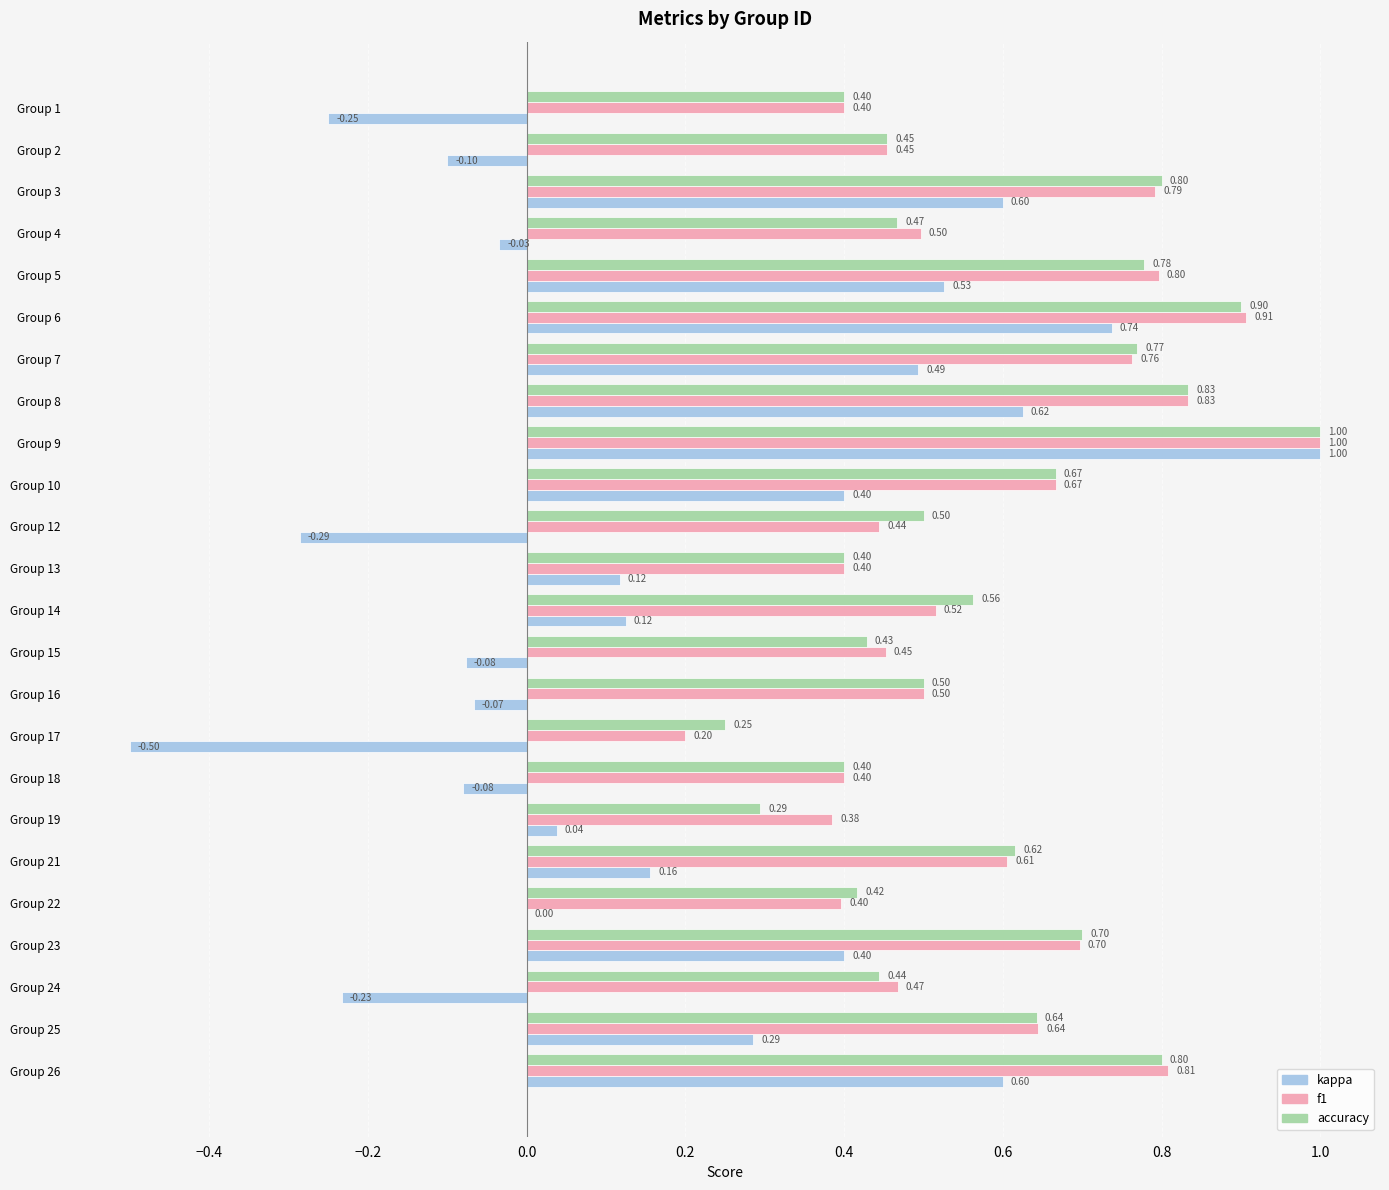

Between Group 13 and Group 22, which series saw the biggest shift?

kappa